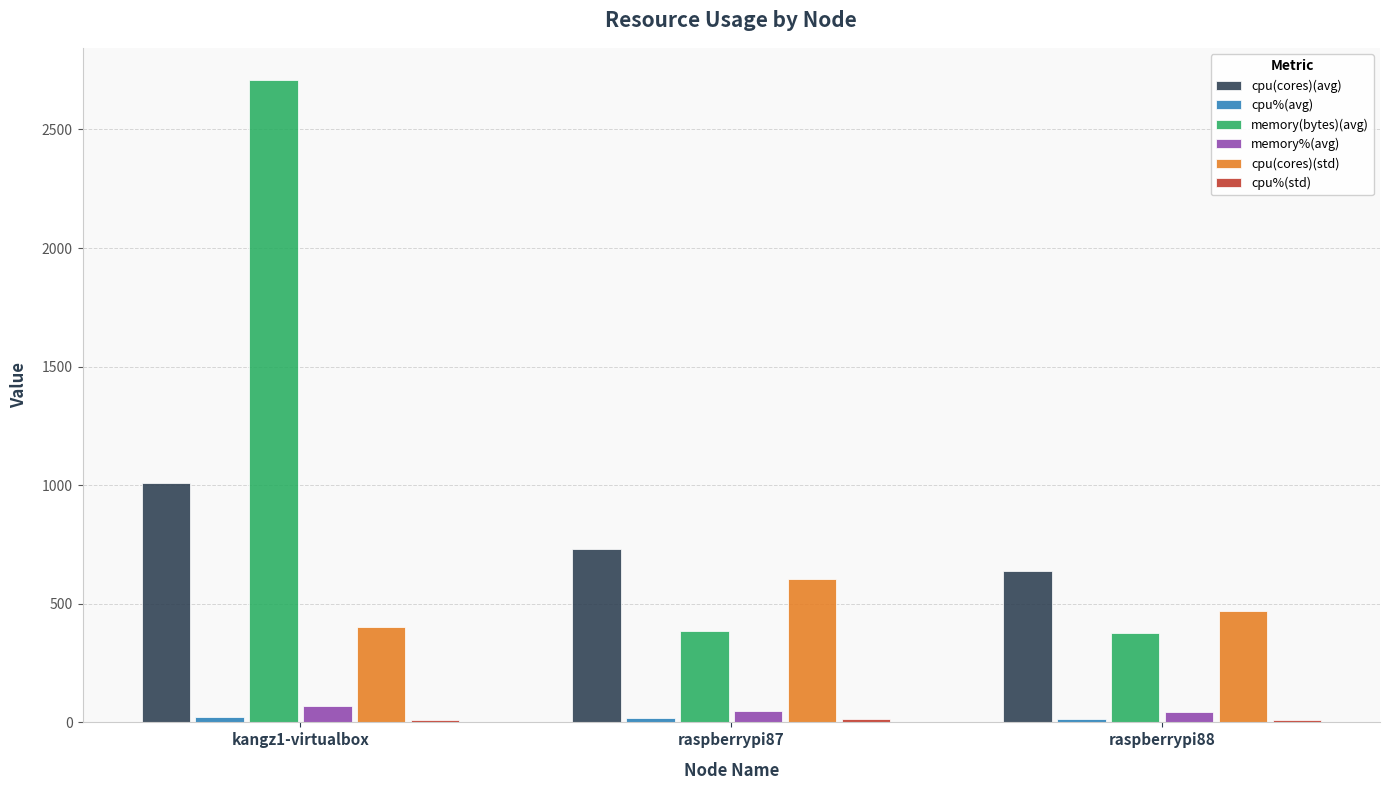

Which category has the highest value across all series?

kangz1-virtualbox